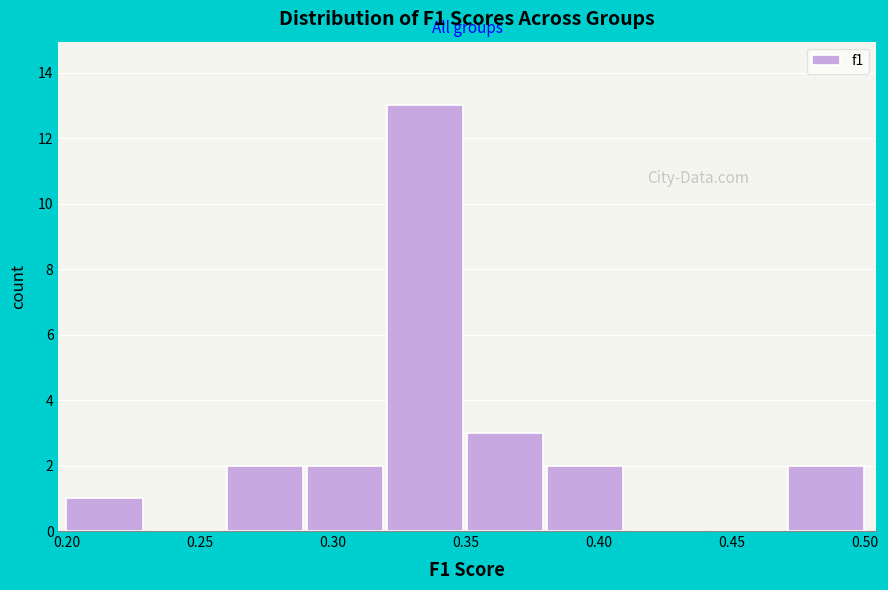

Reading left to right, transcribe this chart: for each bar, give the range it covers on the x-axis and its height. Neither the bar edges nor the heights are printed on the chart, so give them approximately, as read against the axes.

0.20 to 0.23: 1
0.23 to 0.26: 0
0.26 to 0.29: 2
0.29 to 0.32: 2
0.32 to 0.35: 13
0.35 to 0.38: 3
0.38 to 0.41: 2
0.41 to 0.44: 0
0.44 to 0.47: 0
0.47 to 0.50: 2